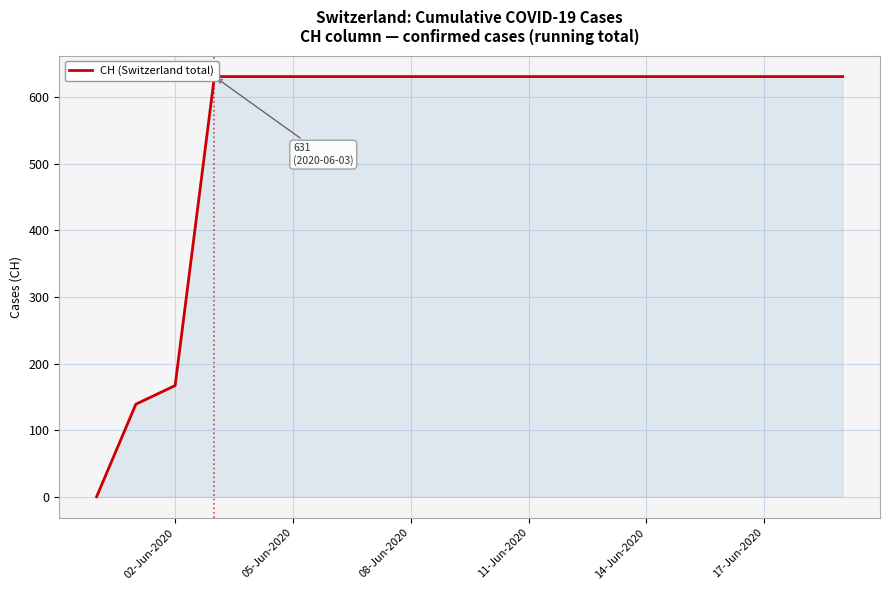

Does the chart have visible grid lines?

Yes